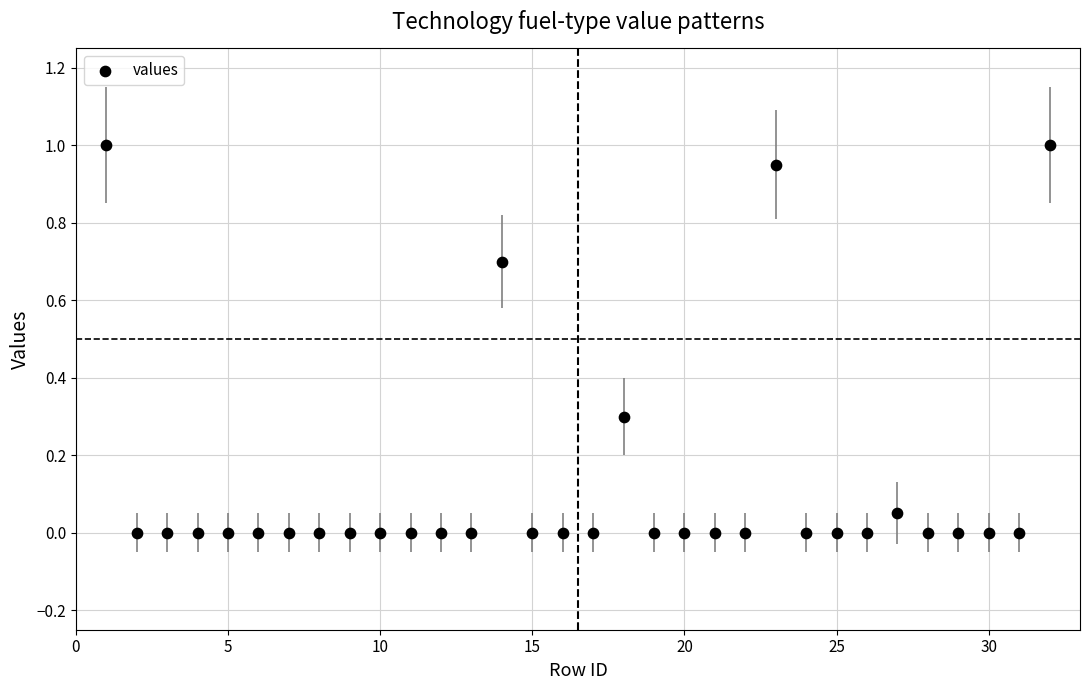

What is the range of Y values (max minus min)?

1.0